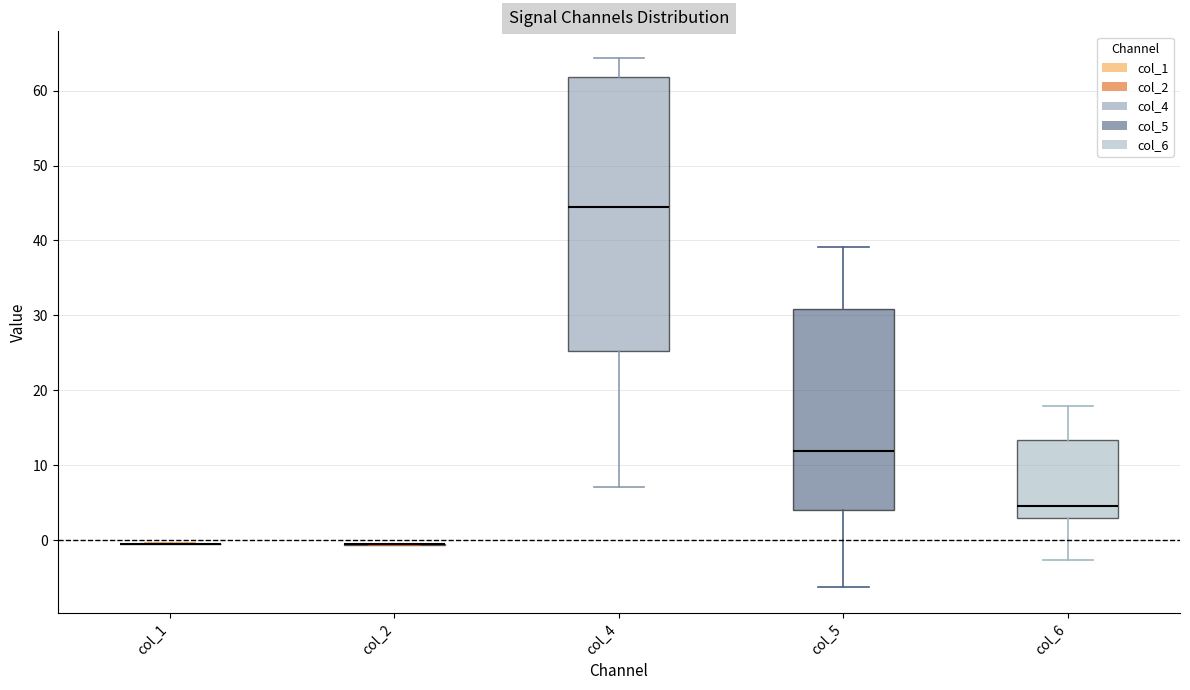

Reading left to right, read every box against the y-axis: the position of its median line, the range the box covers, and the ends of its whiskers. The values are not printed on the chart, so give them approximately, as read against the axis.

col_1: box collapsed to a line at -1, whiskers -1 to 0
col_2: box collapsed to a line at -1, whiskers -1 to -1
col_4: median 44, box 25 to 62, whiskers 7 to 64
col_5: median 12, box 4 to 31, whiskers -6 to 39
col_6: median 5, box 3 to 13, whiskers -3 to 18